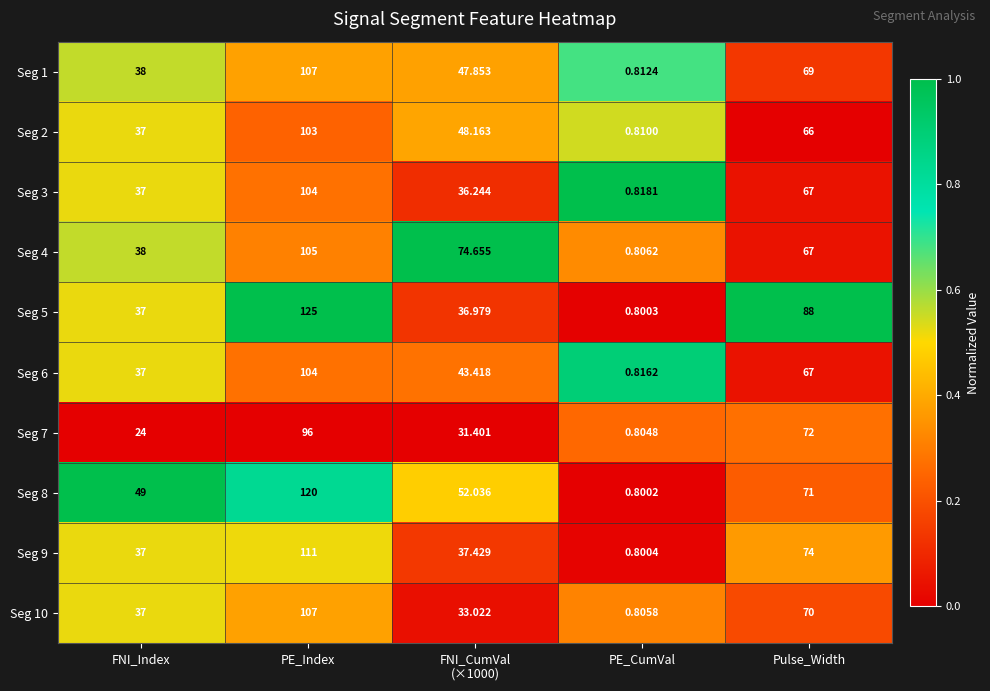

Where does the Seg 2 series first go above 48?

PE_Index